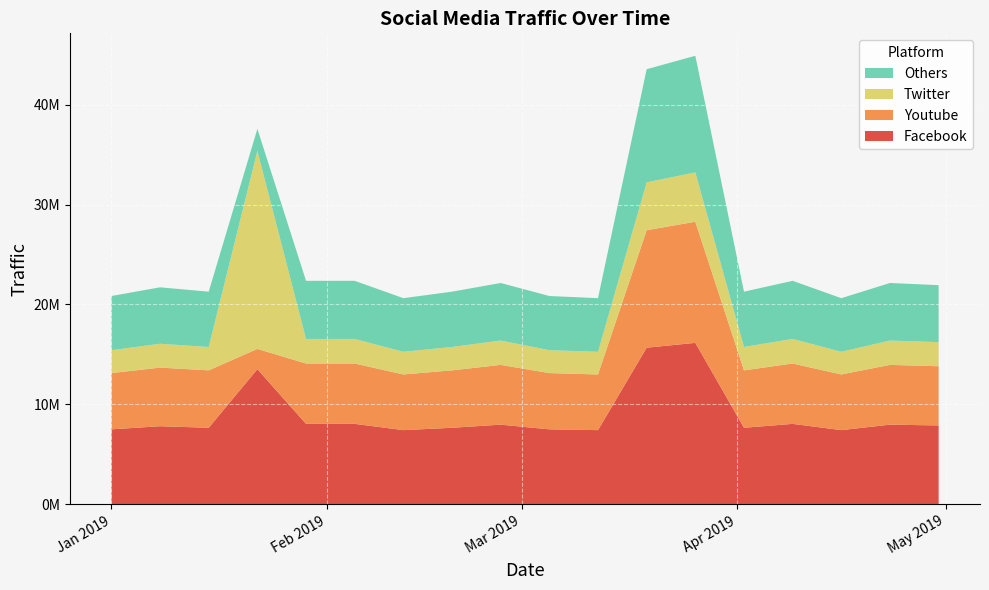

Reading left to right, list all the values displayed in this chart.

Facebook: 2019-01-01=7505512	2019-01-08=7818242	2019-01-15=7661877	2019-01-22=13525559	2019-01-29=8052789	2019-02-05=8052789	2019-02-12=7427330	2019-02-19=7661877	2019-02-26=7974607	2019-03-05=7505512	2019-03-12=7427330	2019-03-19=15675500	2019-03-26=16160310	2019-04-02=7661877	2019-04-09=8052789	2019-04-16=7427330	2019-04-23=7974607	2019-04-30=7896424
Youtube: 2019-01-01=5629134	2019-01-08=5863681	2019-01-15=5746408	2019-01-22=2028833	2019-01-29=6039592	2019-02-05=6039592	2019-02-12=5570497	2019-02-19=5746408	2019-02-26=5980955	2019-03-05=5629134	2019-03-12=5570497	2019-03-19=11756625	2019-03-26=12120232	2019-04-02=5746408	2019-04-09=6039592	2019-04-16=5570497	2019-04-23=5980955	2019-04-30=5922318
Twitter: 2019-01-01=2293351	2019-01-08=2388907	2019-01-15=2341129	2019-01-22=19827367	2019-01-29=2460574	2019-02-05=2460574	2019-02-12=2269462	2019-02-19=2341129	2019-02-26=2436685	2019-03-05=2293351	2019-03-12=2269462	2019-03-19=4789736	2019-03-26=4937872	2019-04-02=2341129	2019-04-09=2460574	2019-04-16=2269462	2019-04-23=2436685	2019-04-30=2412796
Others: 2019-01-01=5420648	2019-01-08=5646508	2019-01-15=5533578	2019-01-22=2189238	2019-01-29=5815903	2019-02-05=5815903	2019-02-12=5364183	2019-02-19=5533578	2019-02-26=5759438	2019-03-05=5420648	2019-03-12=5364183	2019-03-19=11321195	2019-03-26=11671335	2019-04-02=5533578	2019-04-09=5815903	2019-04-16=5364183	2019-04-23=5759438	2019-04-30=5702973